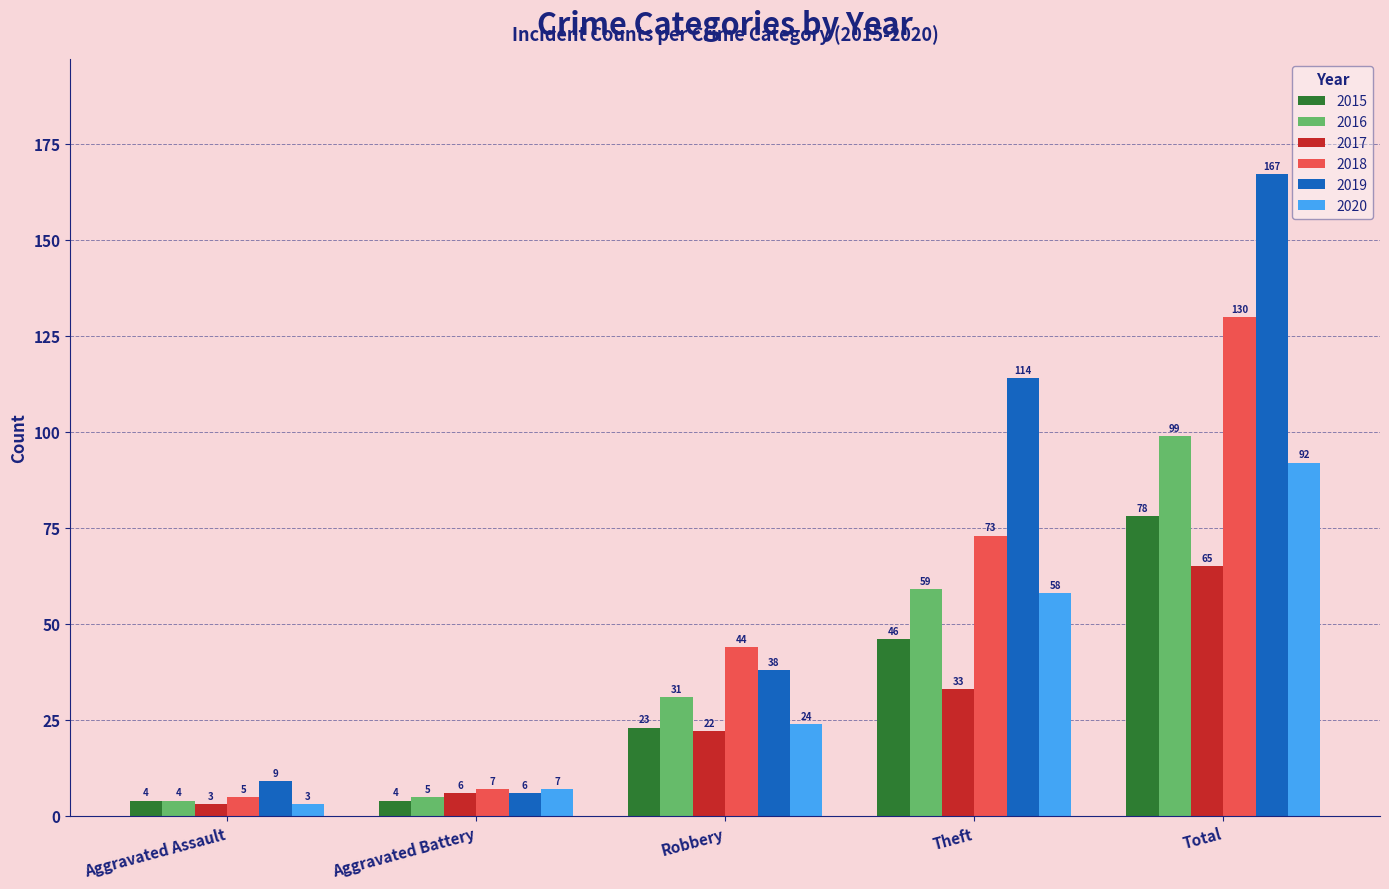

How many series are shown in this chart?

6